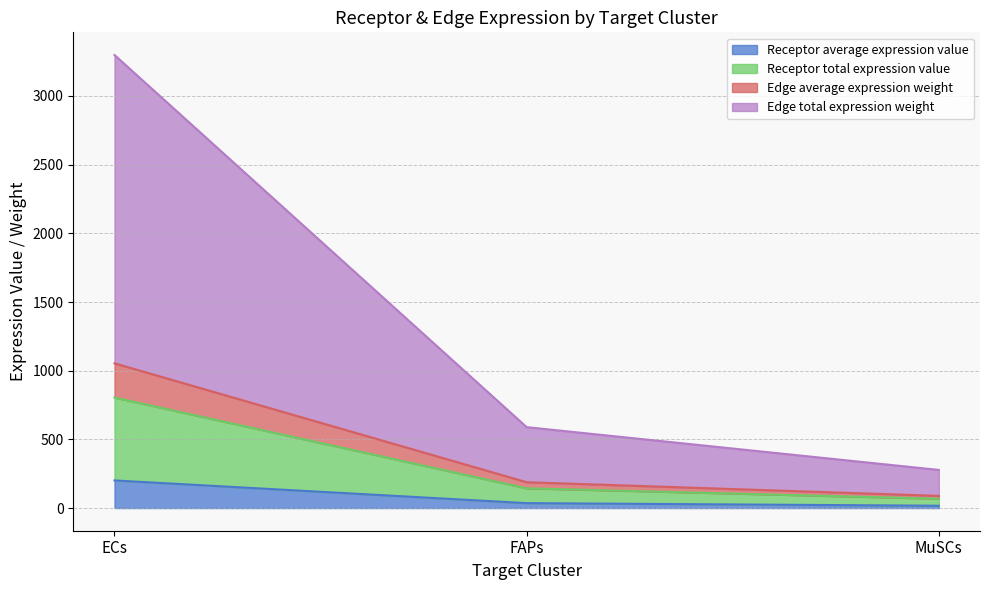

What is the maximum value for Receptor average expression value?

201.1